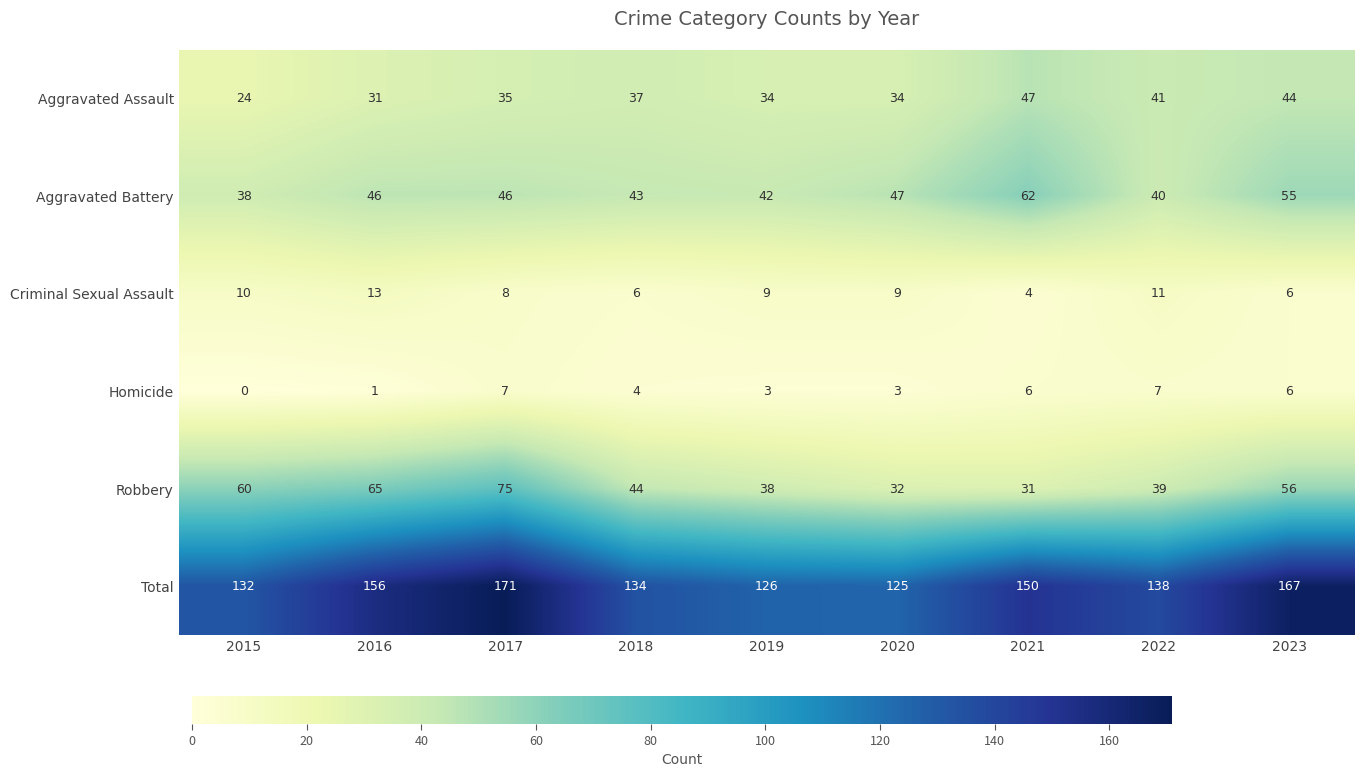

What is the difference between the second highest and second lowest values in the Homicide series?

6